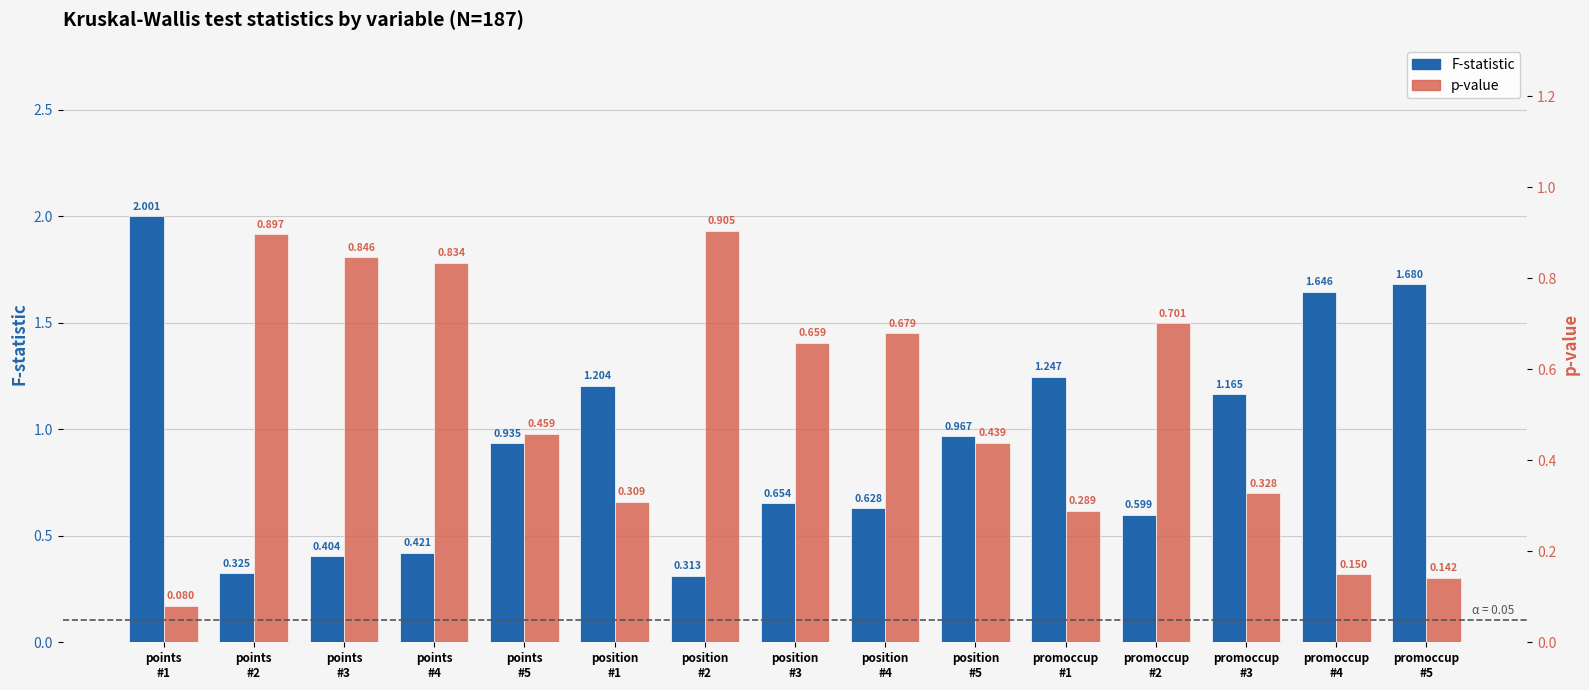

What are all the series names shown in the legend?

F-statistic, p-value